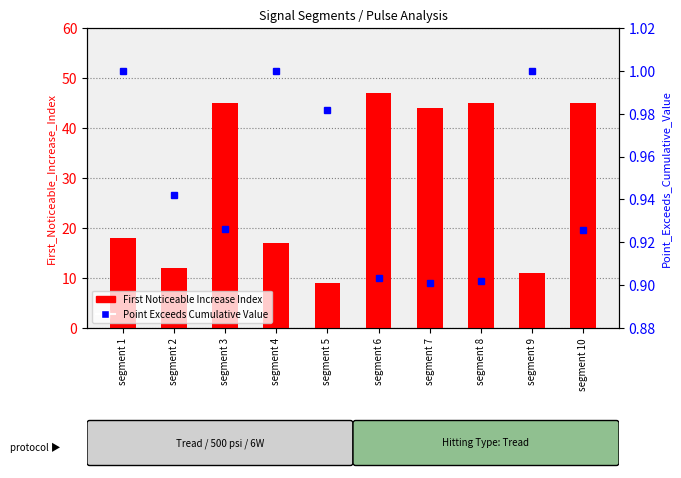

The Point_Exceeds_Cumulative_Value series shows 1.3 at segment 2. True or false?

False